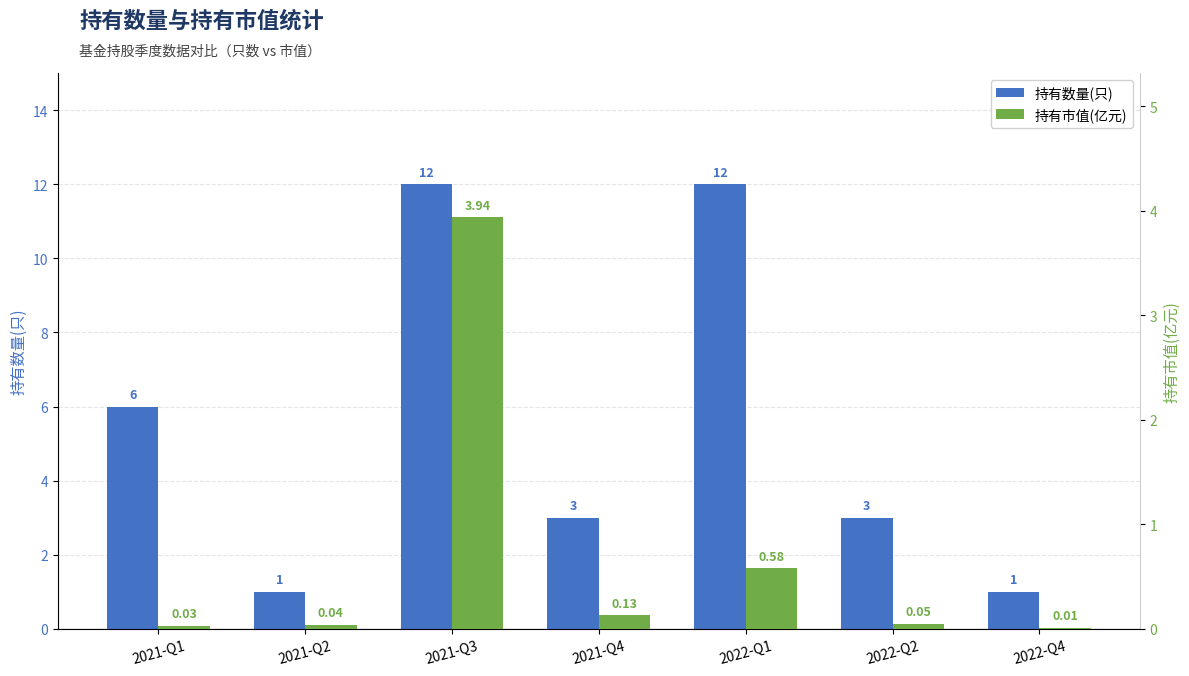

Does the chart contain stacked bars?

No